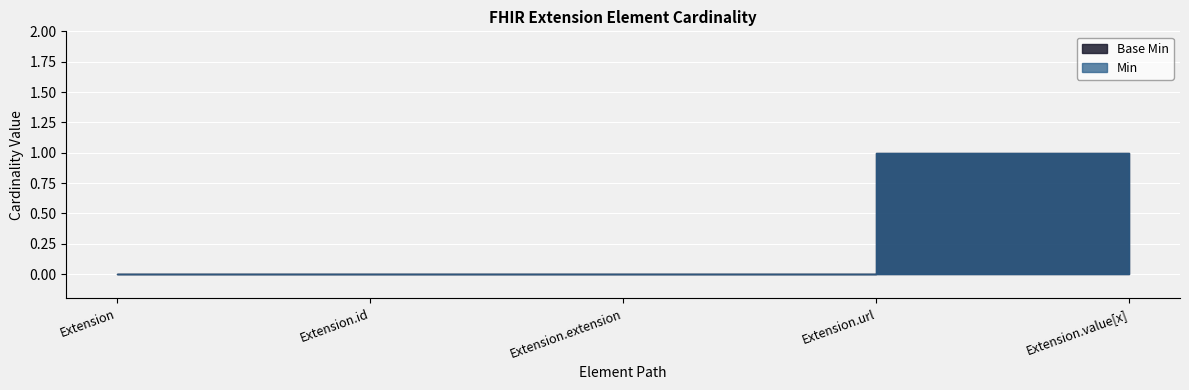

Reading left to right, list all the values displayed in this chart.

Min: 0	0	0	1	0
Base Min: 0	0	0	1	0